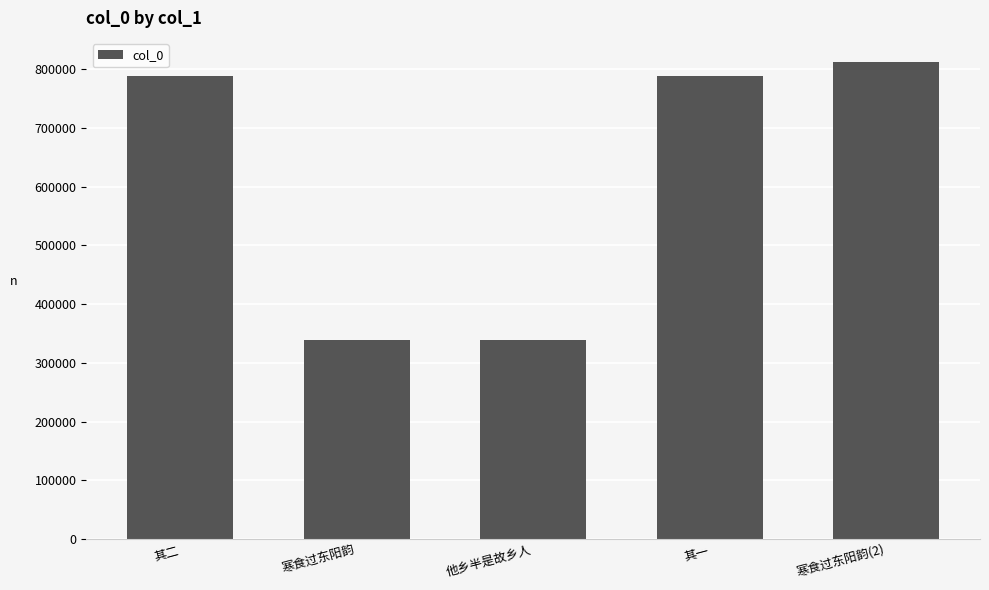

What is the difference between the maximum and minimum values?

474295